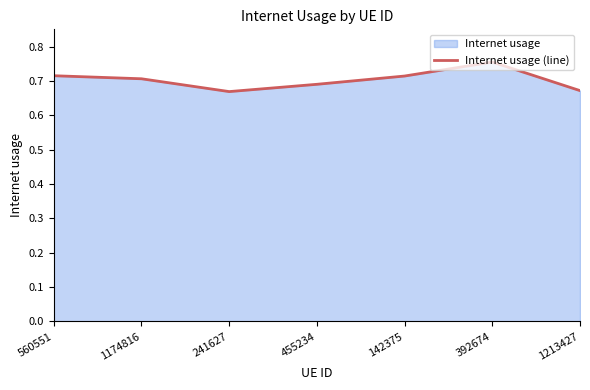

Reading right to left, extract all data points from this chart.

1213427=0.7	392674=0.8	142375=0.7	455234=0.7	241627=0.7	1174816=0.7	560551=0.7